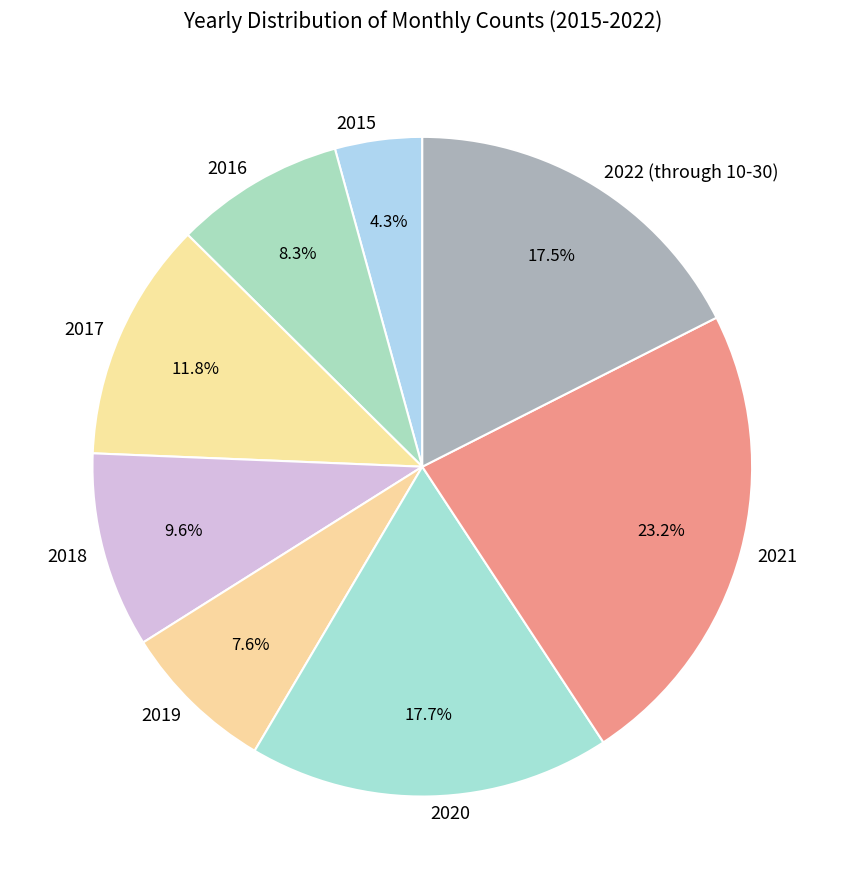

The 2015 slice represents 4% of the pie. True or false?

True